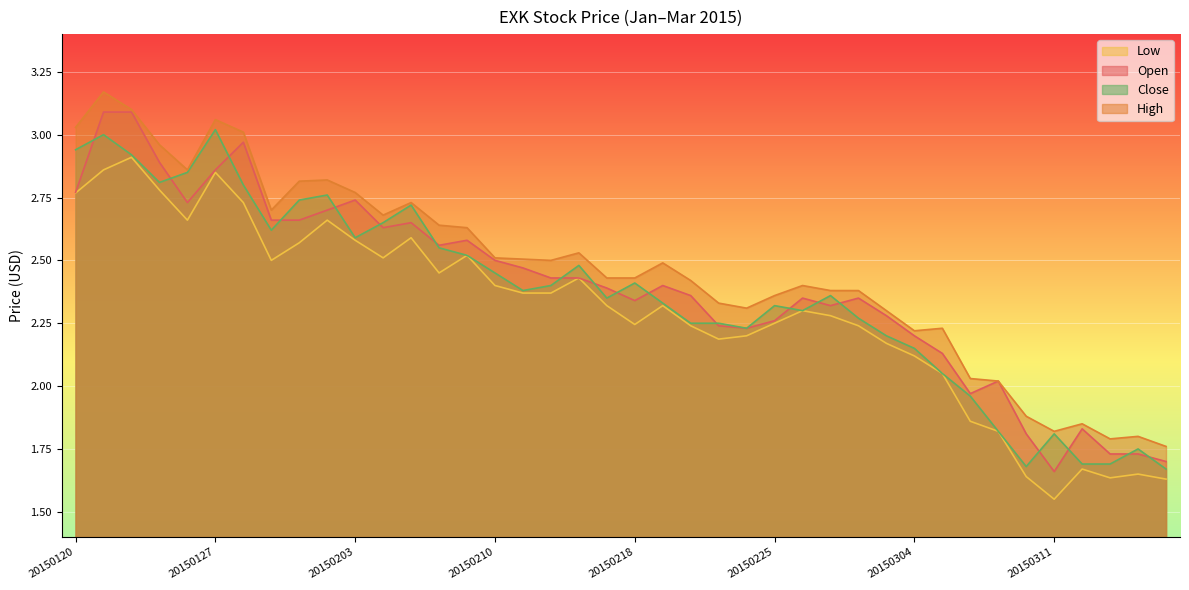

What is the greatest value displayed?

3.2